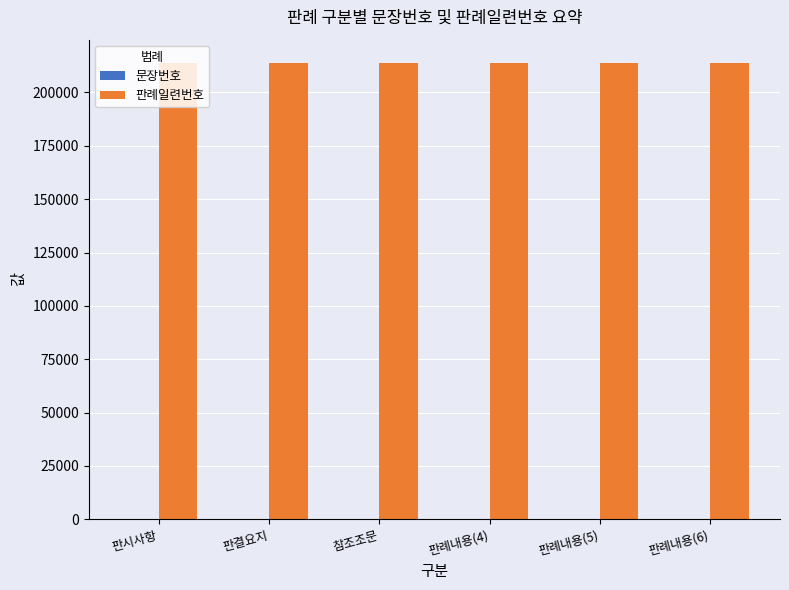

The 판례일련번호 series shows 214039 at 판례내용(4). True or false?

True